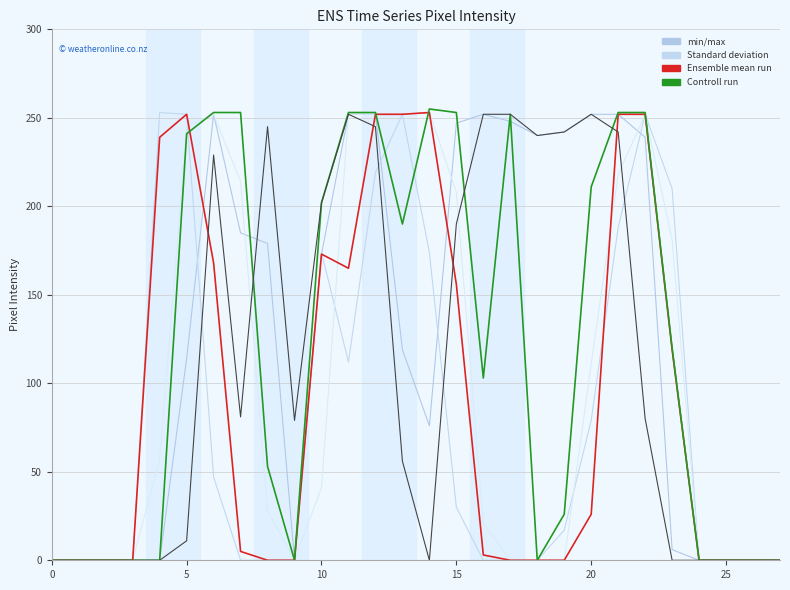

At which category is the sum across all series the highest?

12